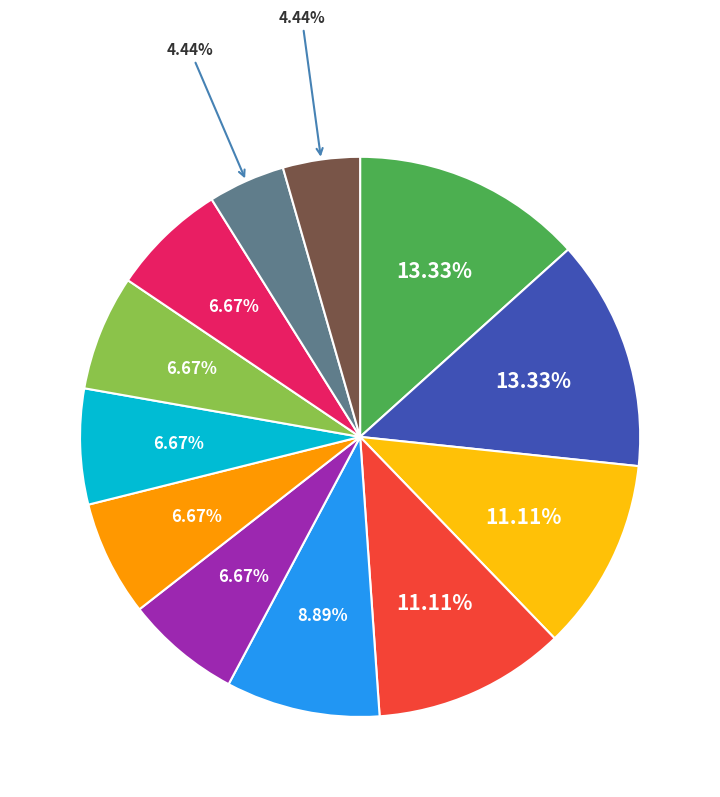

Count the number of slices in the pie.

12